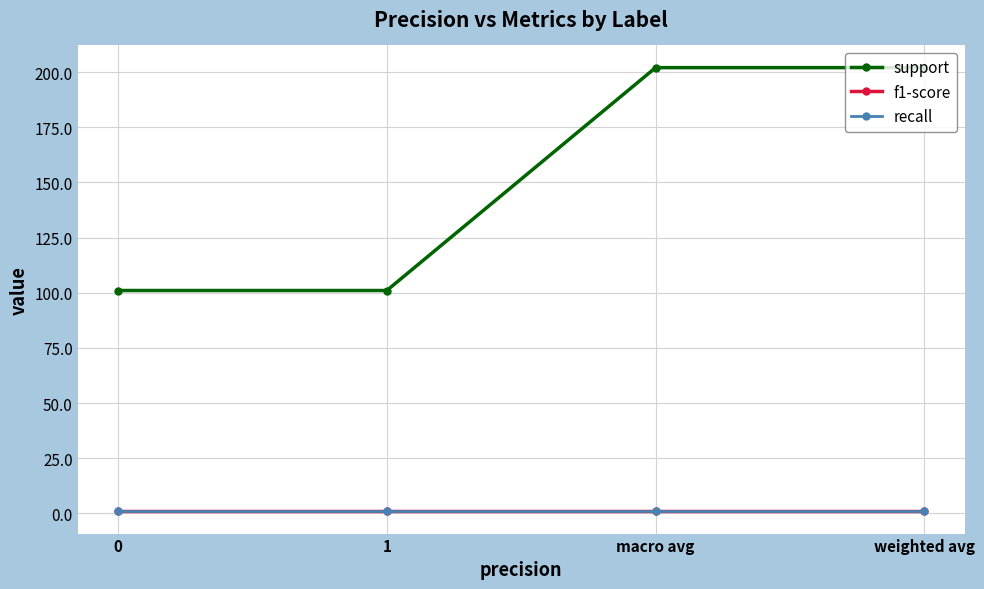

Does the chart have visible grid lines?

Yes